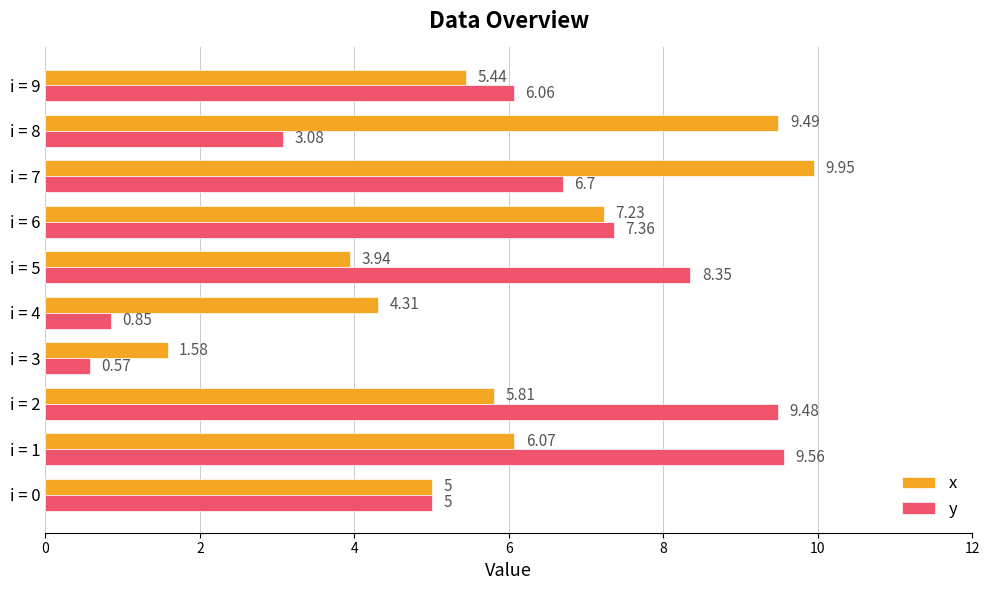

What is the total value across all series at i = 5?

12.3